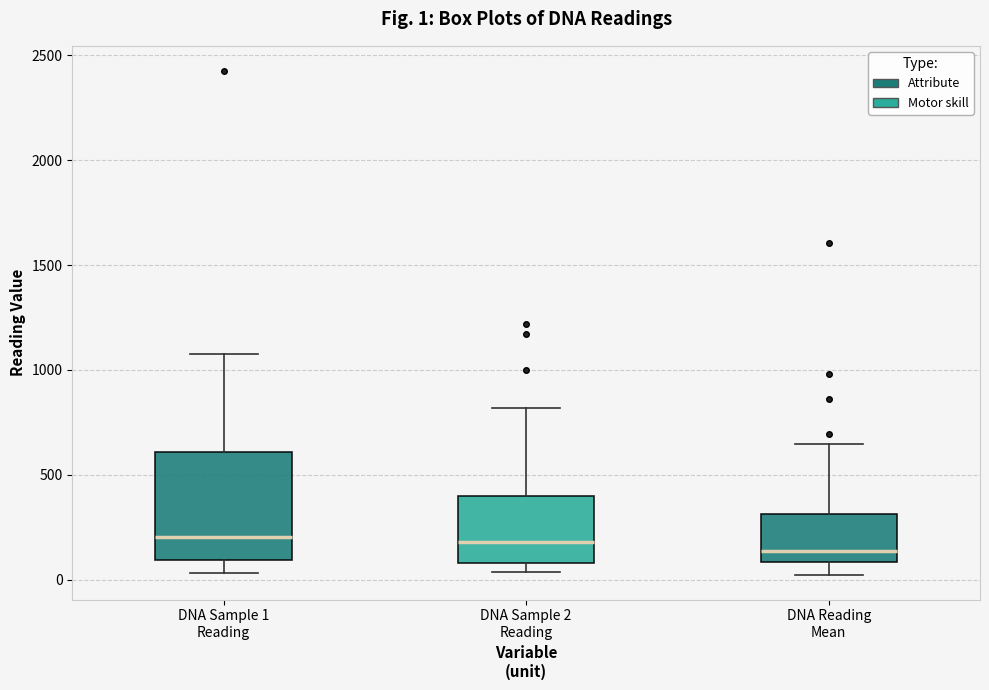

Comparing the boxes themselves (not the whiskers), which one is the tallest?

DNA Sample 1 Reading